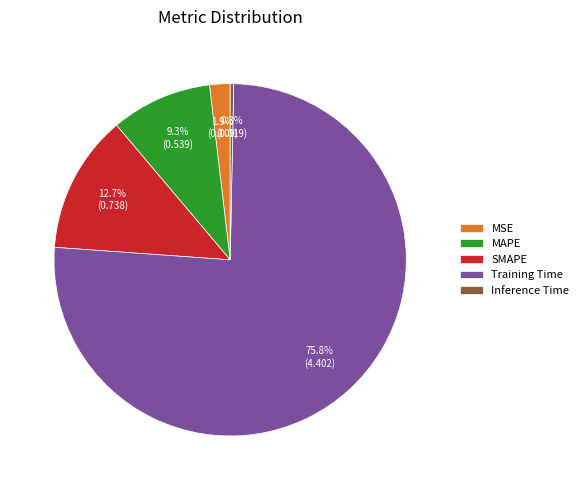

Combined, what portion of the pie is MSE and MAPE?

11.2%